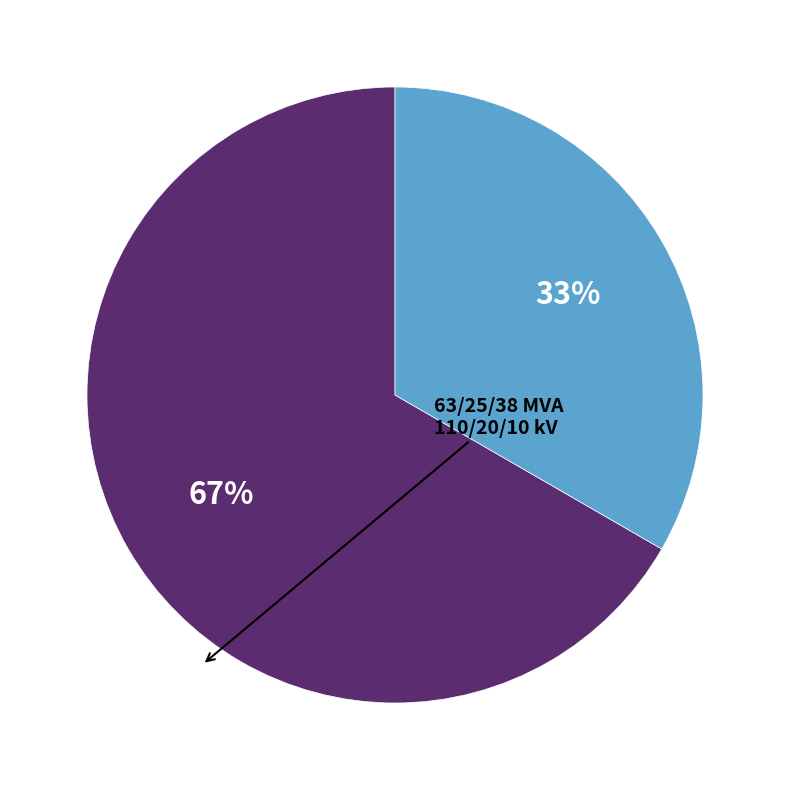

Is there a majority slice in this chart?

Yes